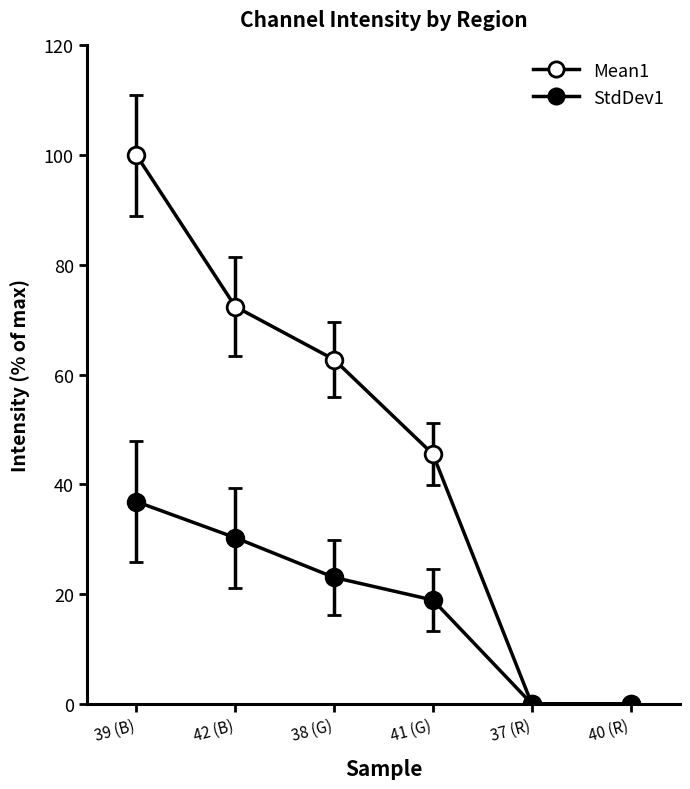

How many lines are shown in the chart?

2